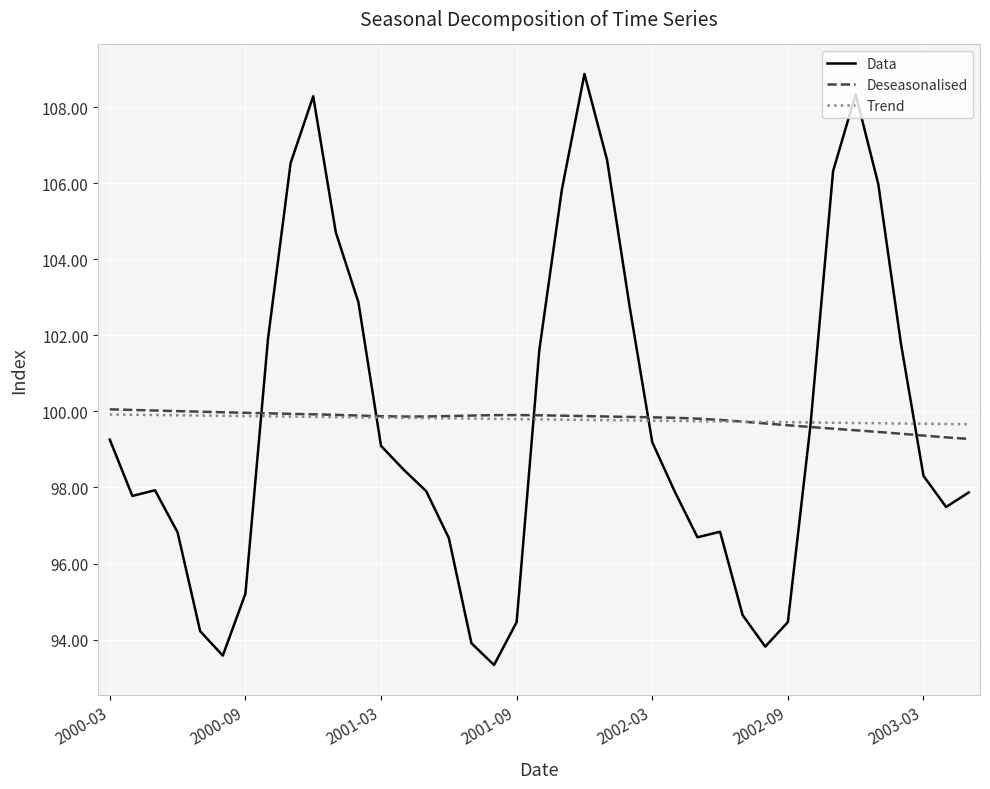

Which series has the widest spread of values?

Data